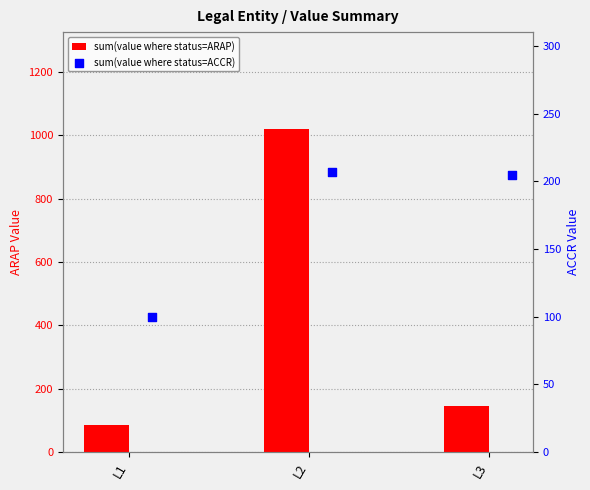

Which series has the largest total across all categories?

sum(value where status=ARAP)